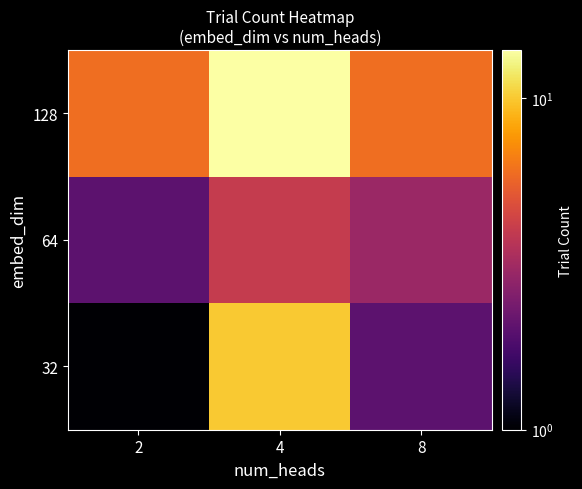

Reading left to right, extract all data points from this chart.

32: 2=1	4=10	8=2
64: 2=2	4=4	8=3
128: 2=6	4=14	8=6